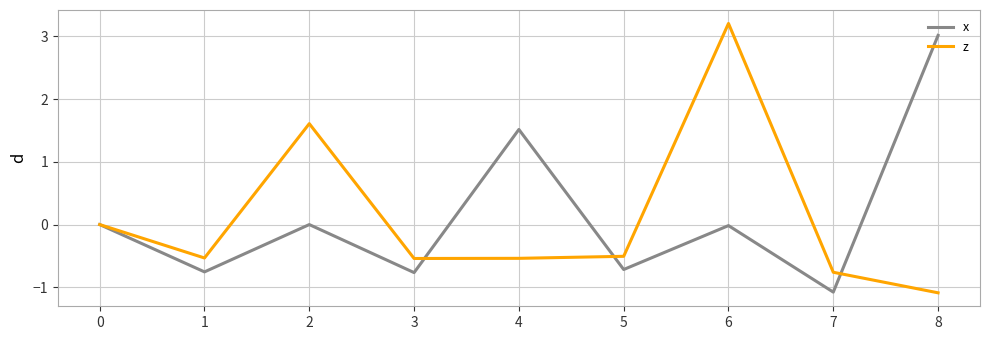

At 7, list the series in order from smallest to largest.

x, z